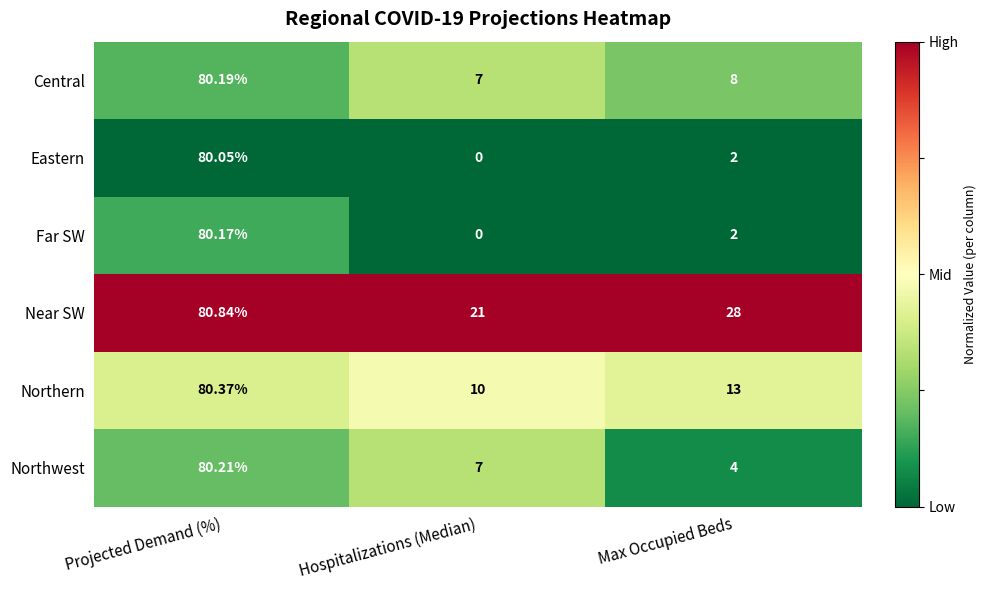

Which series has the largest total across all categories?

Near SW